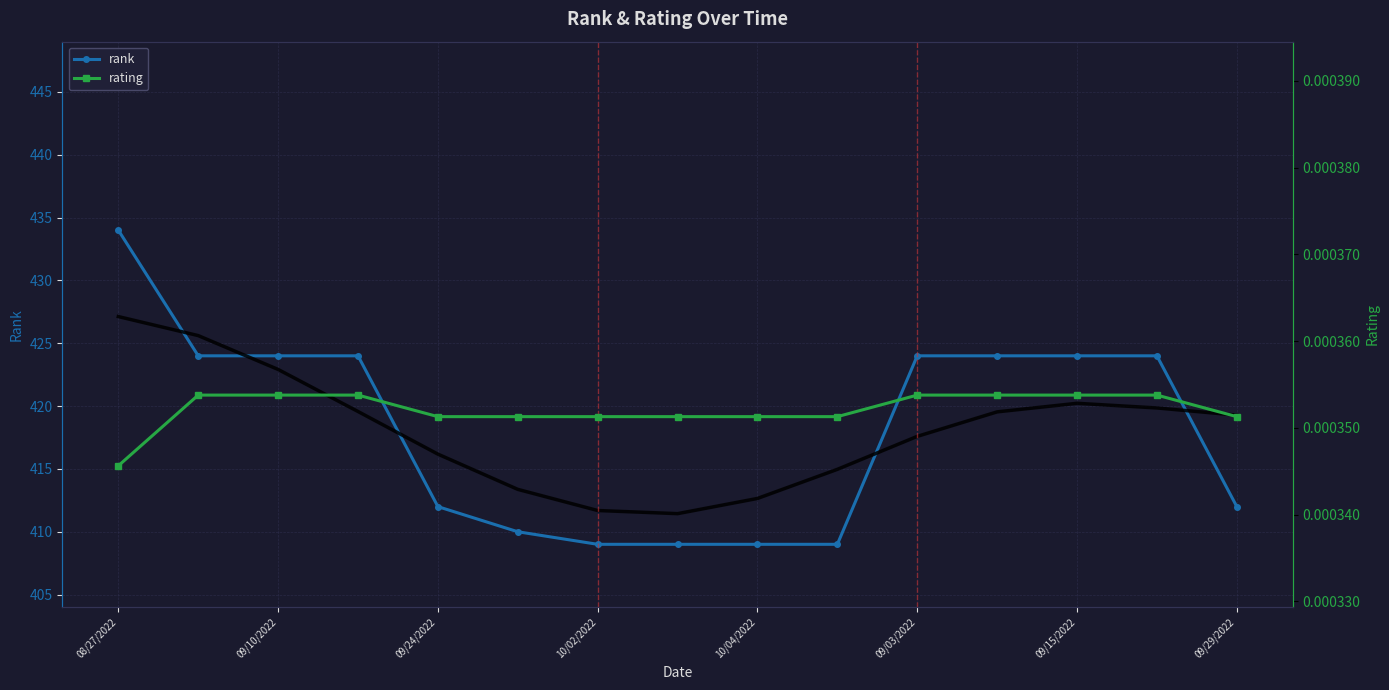

At which label does rank reach its peak?

08/27/2022